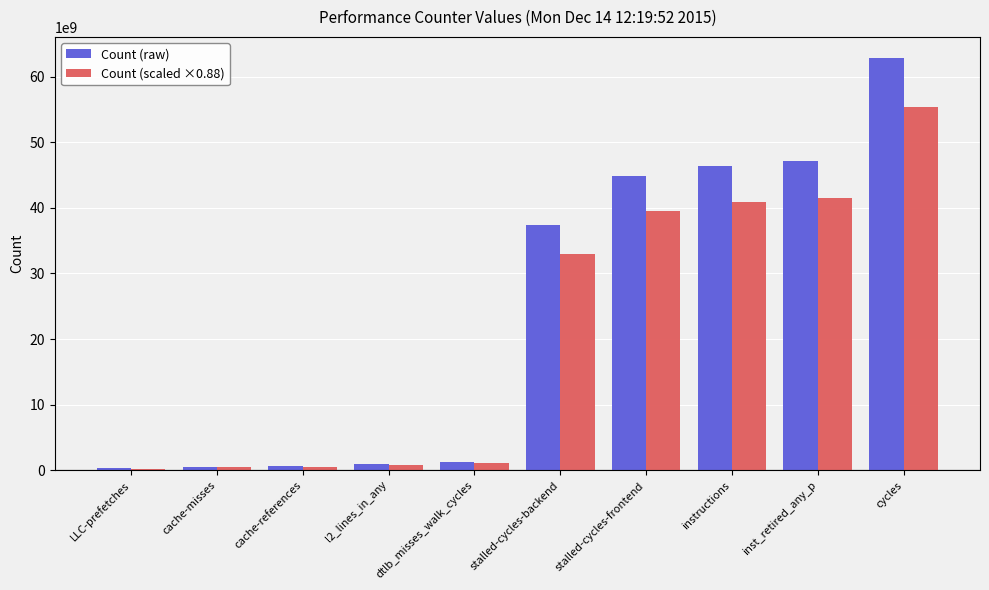

What is the difference between the Count (raw) values at instructions and cache-references?

45801640530.0